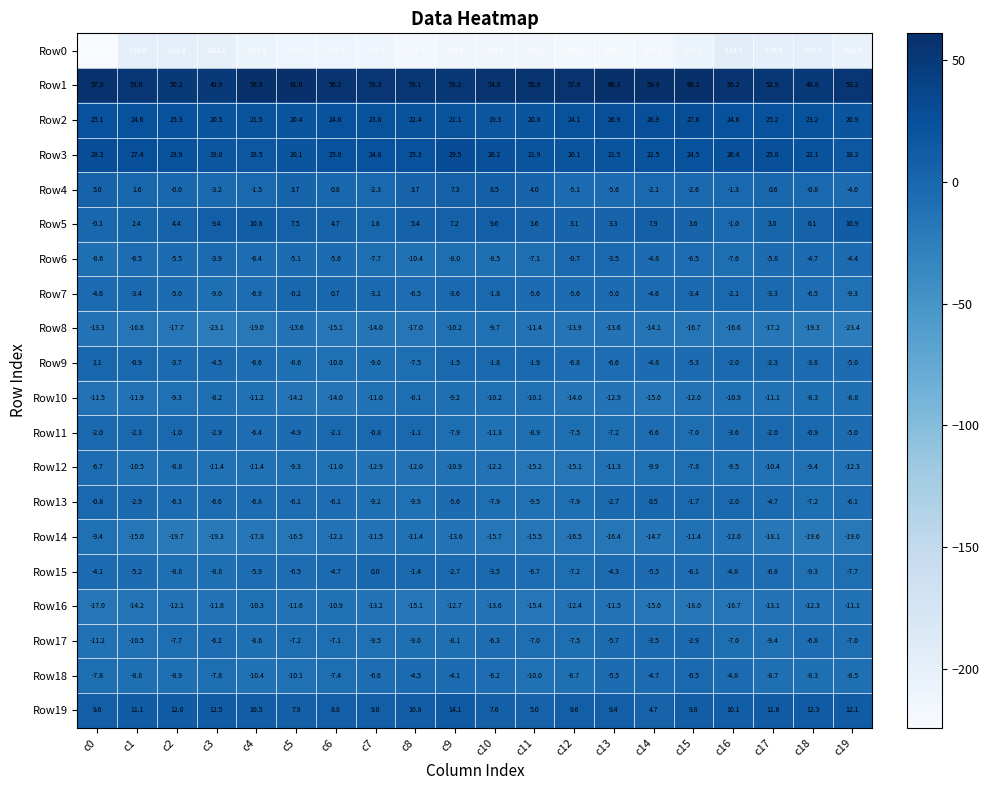

What is the total value across all series at c18?

-202.4